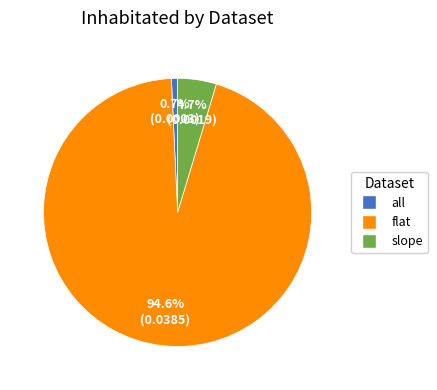

Does all account for over 50% of the chart?

No